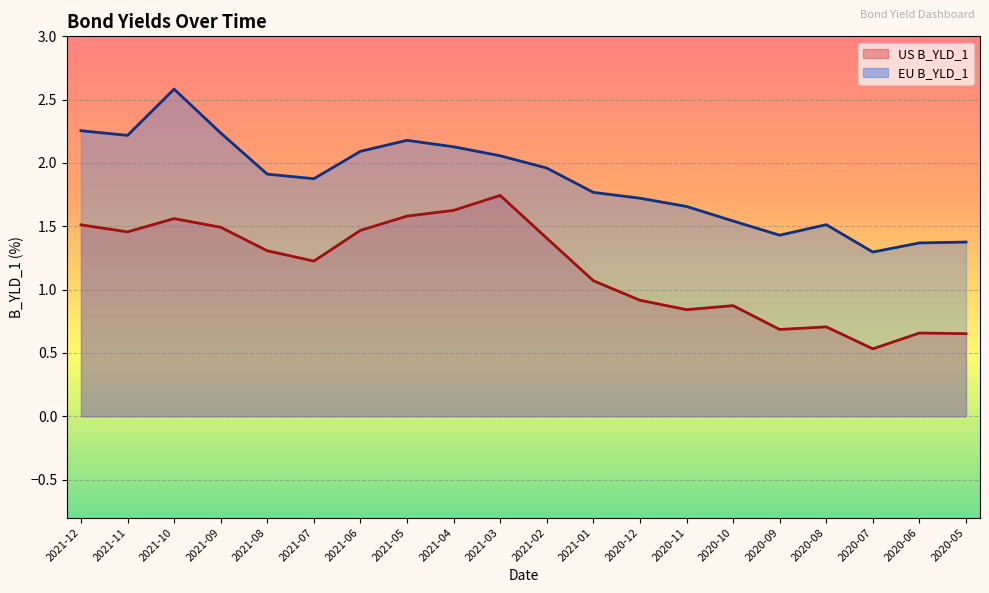

Which series has the largest range (max minus min)?

EU B_YLD_1